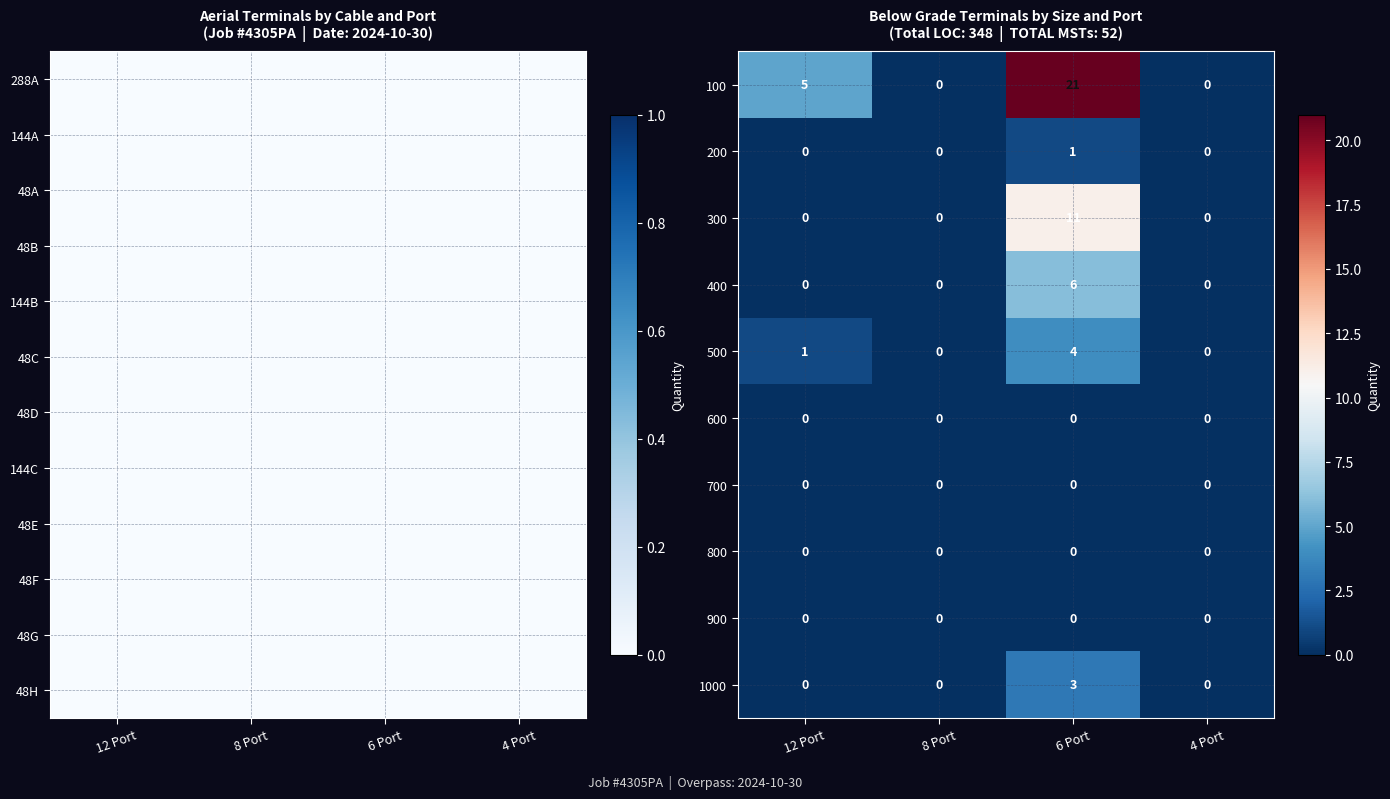

Count the 100 values in the range 0 to 21.

4